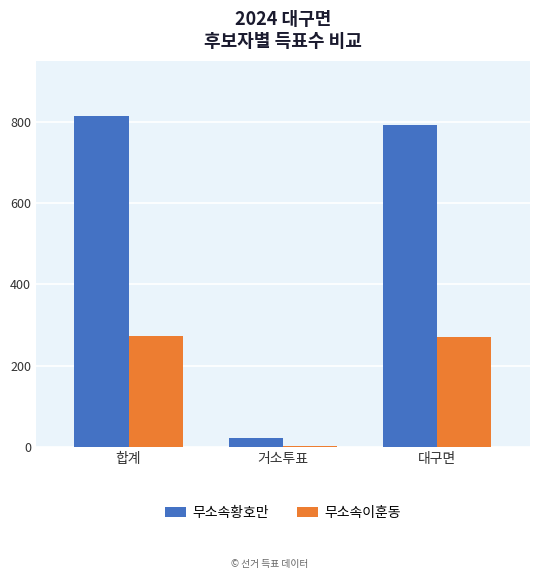

Where is 무소속이훈동 nearest to the value 138?

대구면